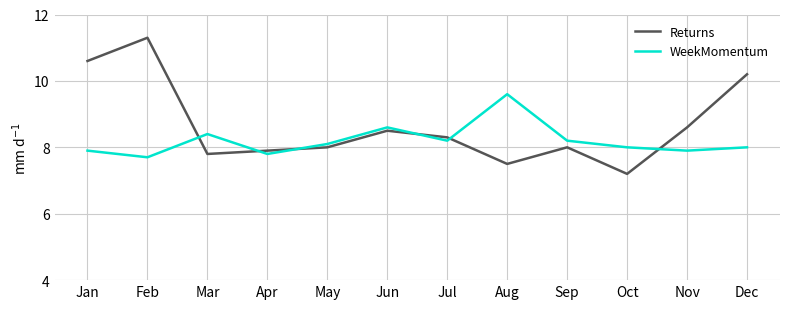

What are all the series names shown in the legend?

Returns, WeekMomentum